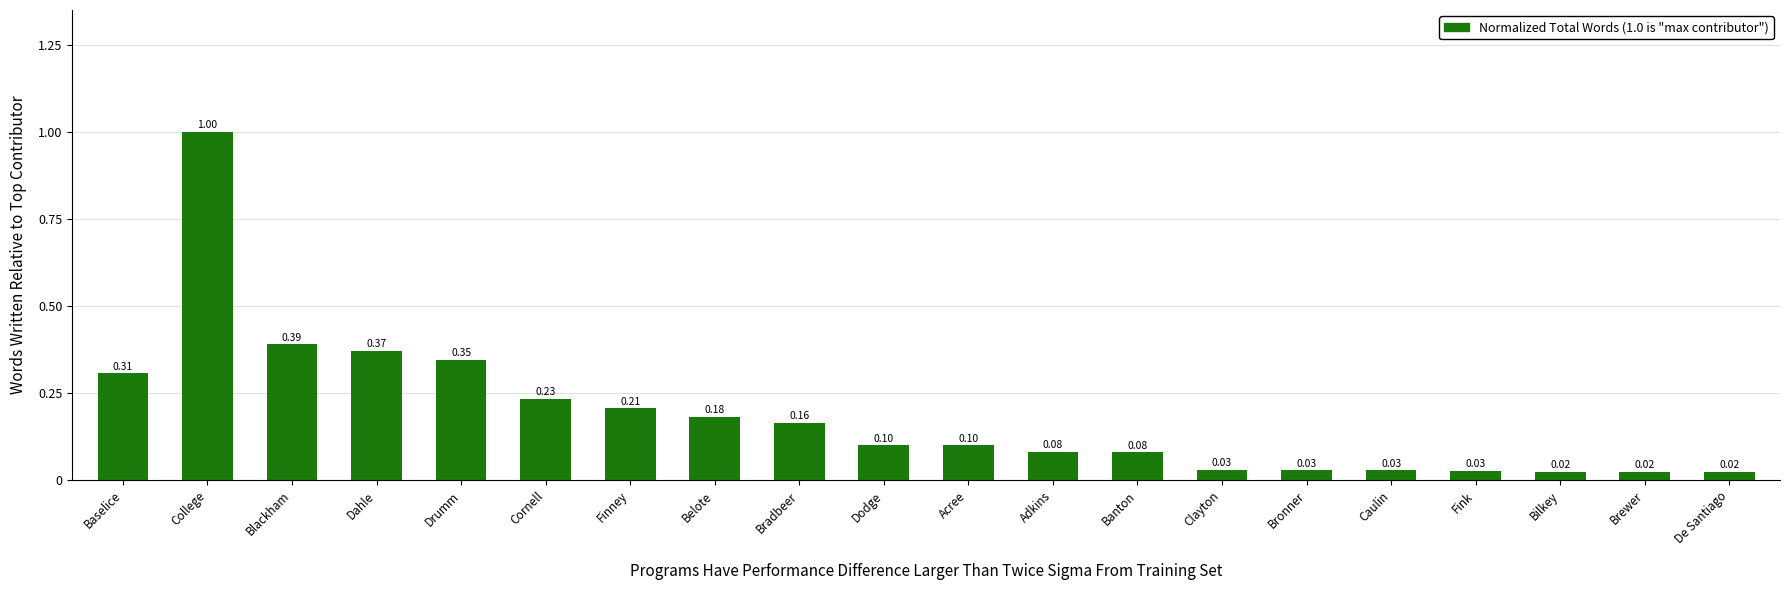

Between De Santiago and Cornell, which is larger?

Cornell